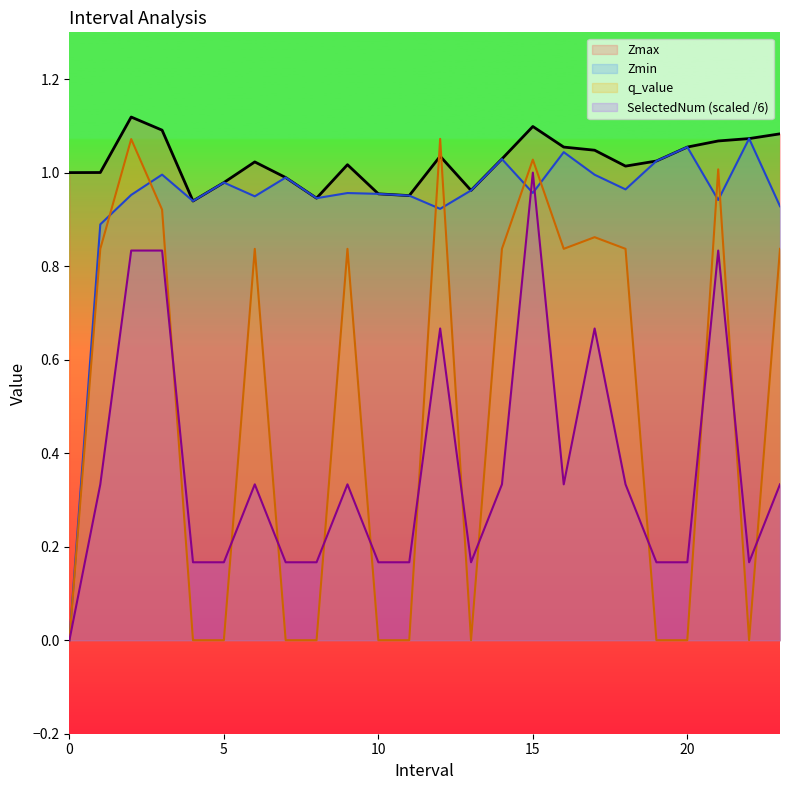

What is the value of the SelectedNum point at the 16th from the left?

1.0